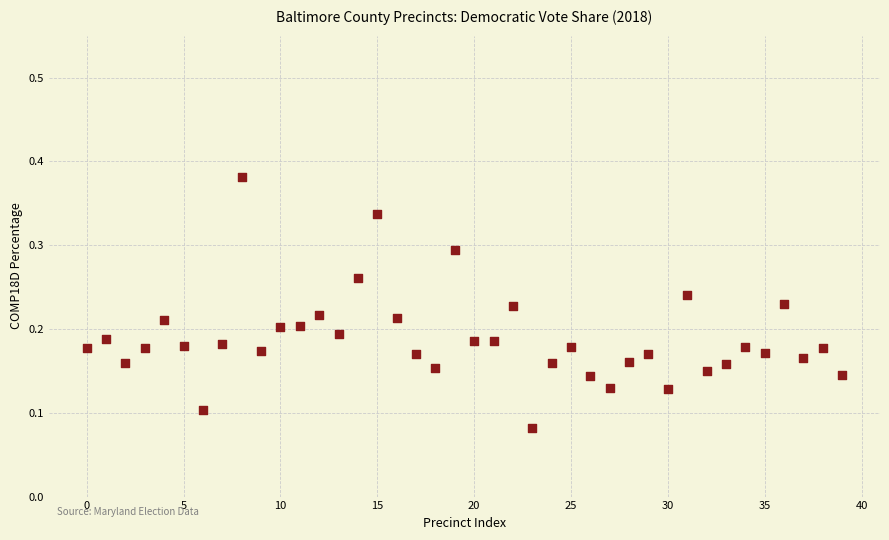

Count the number of points in this scatter plot.

40